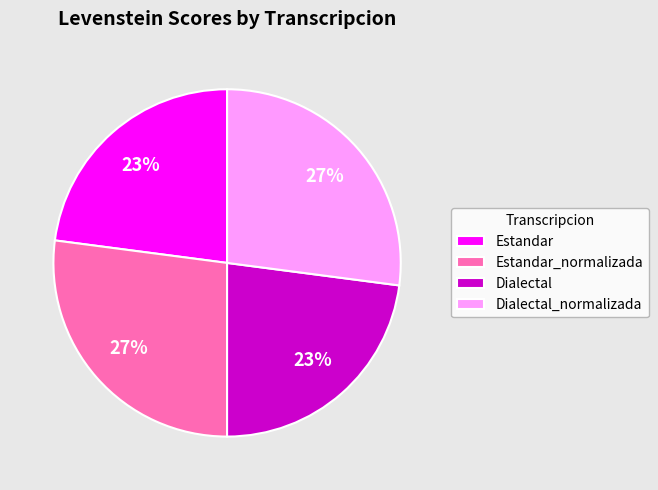

Combined, do Dialectal_normalizada and Estandar_normalizada account for over 50%?

Yes